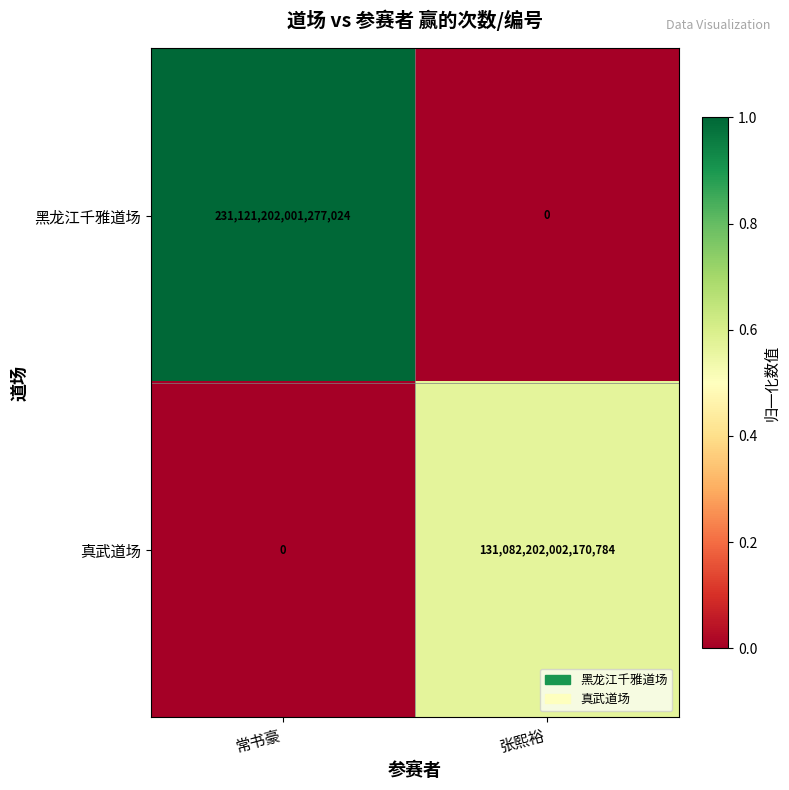

The value of 黑龙江千雅道场 at 张熙裕 is -153582384153605184. True or false?

False